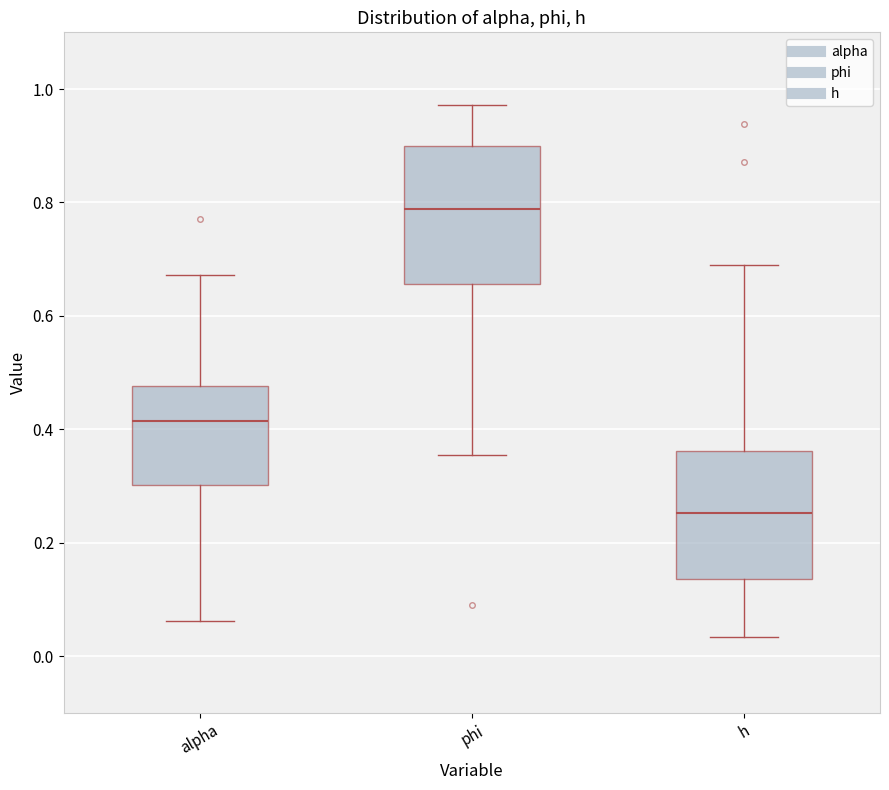

Where does the upper whisker of the box for h end on the y-axis? The values are not printed on the chart, so give them approximately, as read against the axis.

0.70